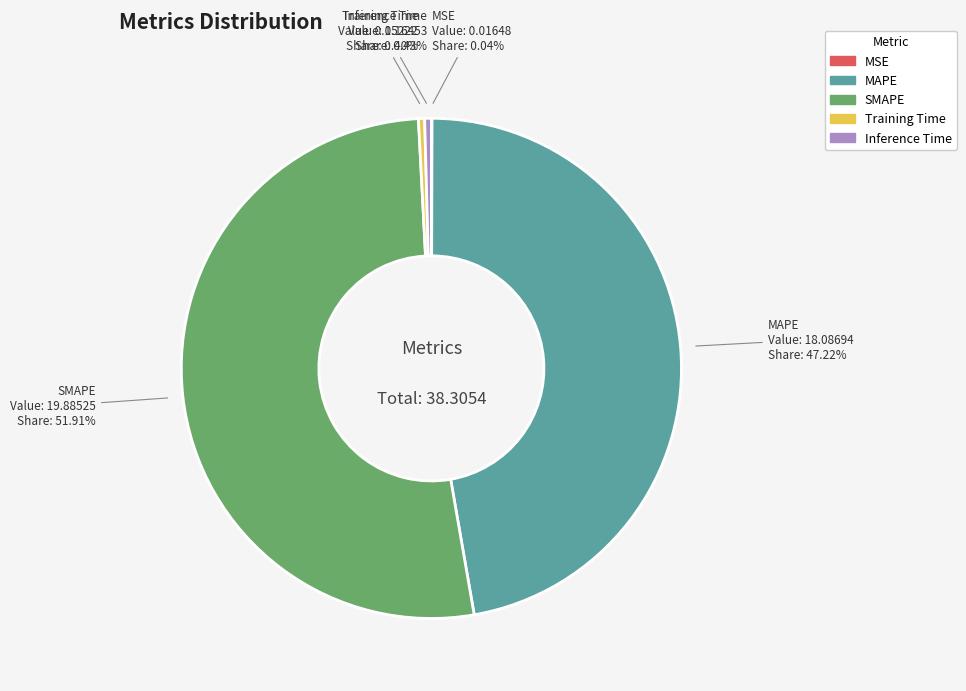

Which slice is the largest?

SMAPE